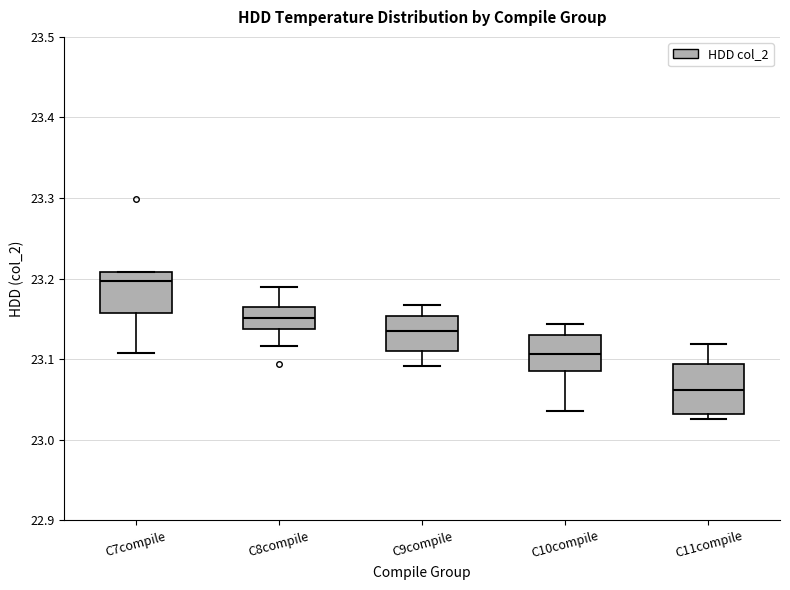

Reading left to right, transcribe this box plot: for each box, give where its median line is, the range the box spans, and where its two whiskers end, as read against the y-axis. The values are not printed on the chart, so give them approximately, as read against the axis.

C7compile: median 23.20, box 23.16 to 23.21, whiskers 23.11 to 23.21
C8compile: median 23.15, box 23.14 to 23.16, whiskers 23.12 to 23.19
C9compile: median 23.13, box 23.11 to 23.15, whiskers 23.09 to 23.17
C10compile: median 23.11, box 23.08 to 23.13, whiskers 23.04 to 23.14
C11compile: median 23.06, box 23.03 to 23.09, whiskers 23.03 (just below the box's lower edge) to 23.12